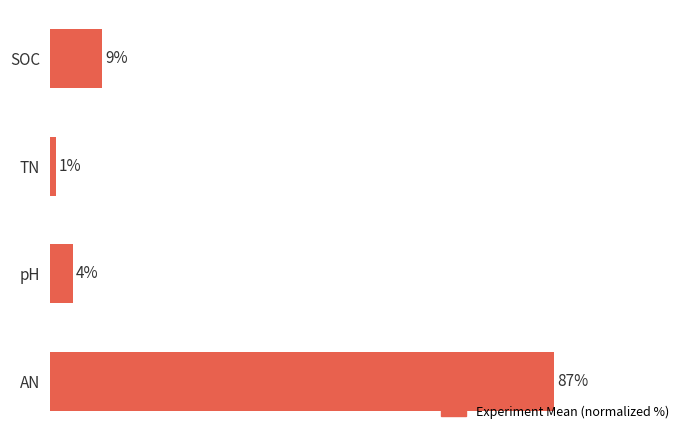

Between TN and SOC, which is larger?

SOC